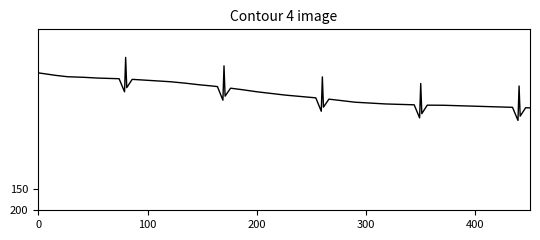

What is the minimum value shown in the chart?

-154.8